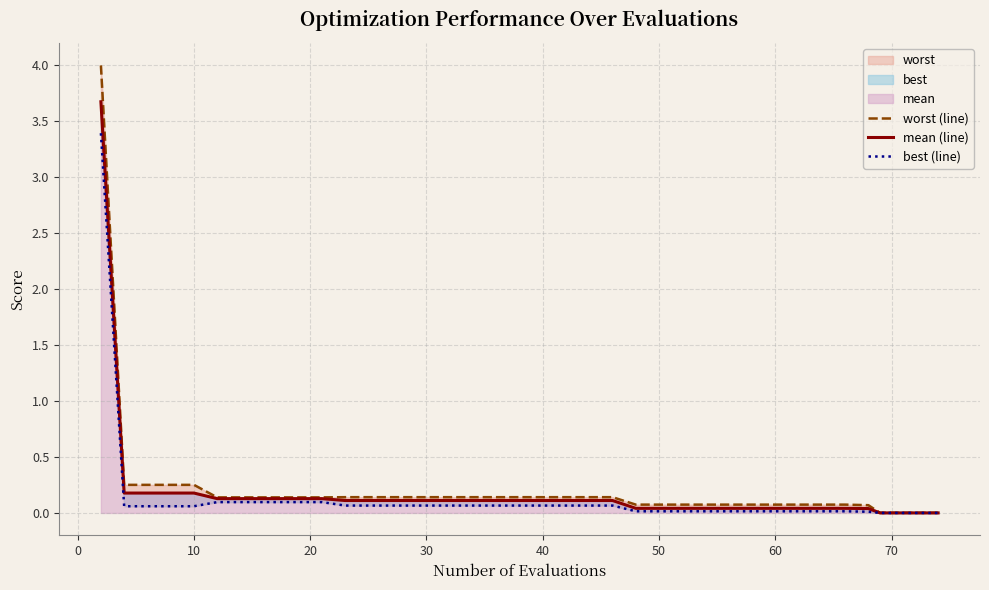

True or false: worst (line) and mean (line) intersect in this chart.

False